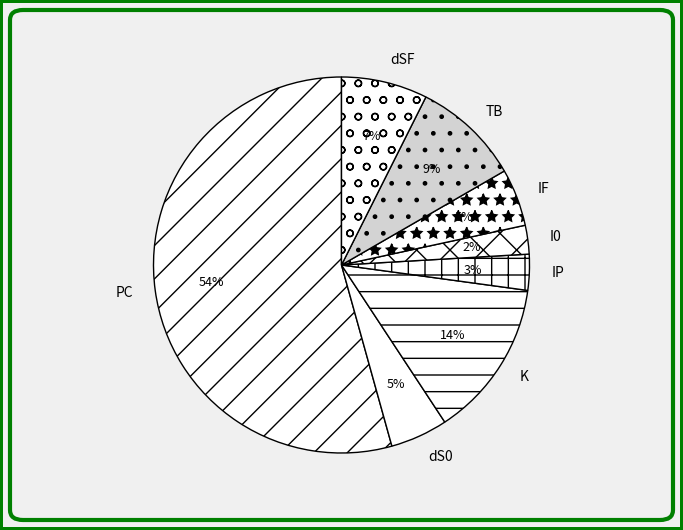

Which has a higher value, I0 or PC?

PC